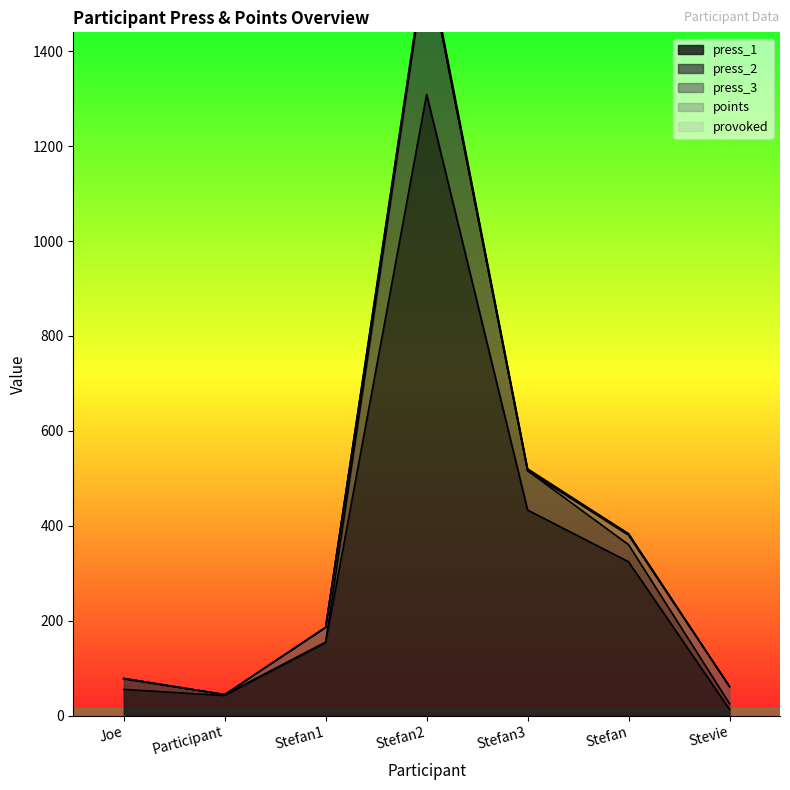

Rank the series by their maximum value, from lowest to highest.

points, provoked, press_3, press_2, press_1